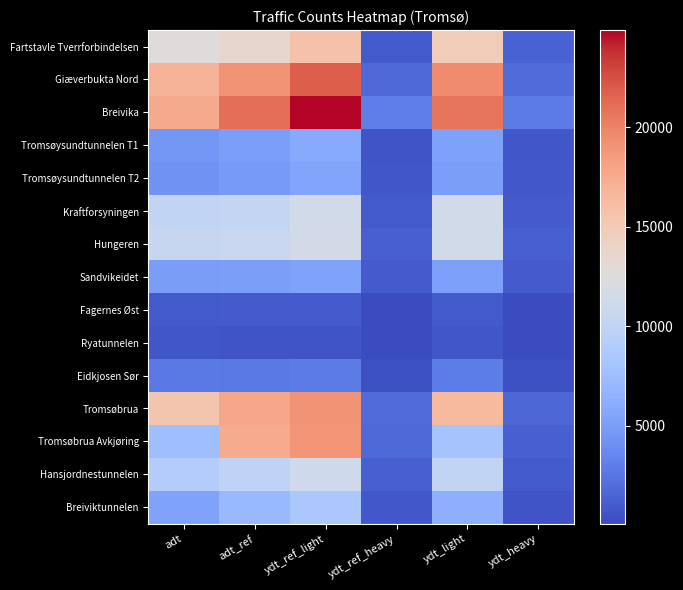

At how many categories does at least one series exceed 11970?

4